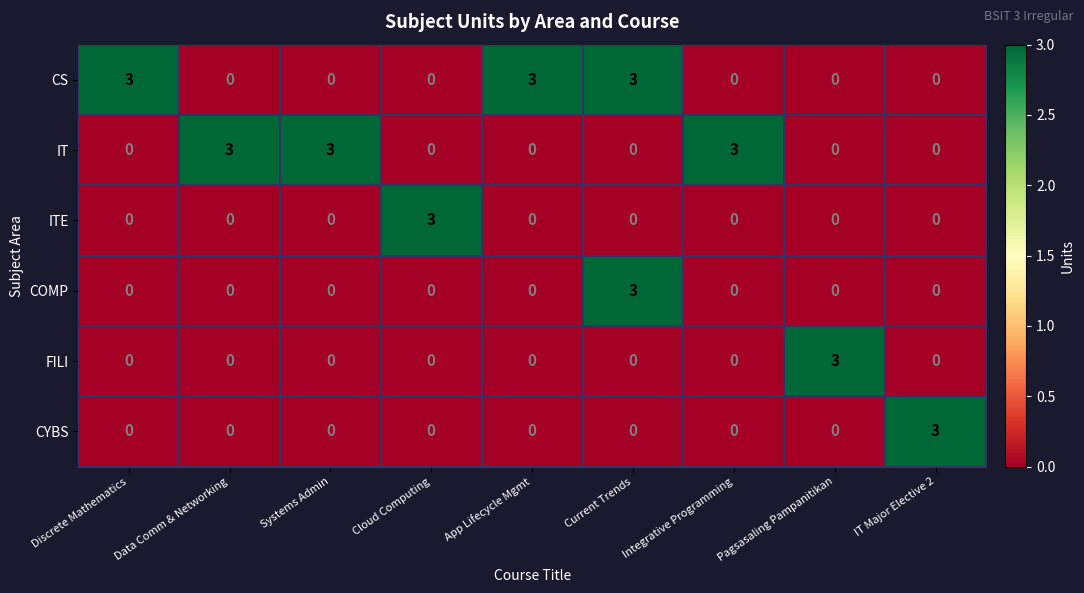

At how many categories does at least one series exceed 2?

9